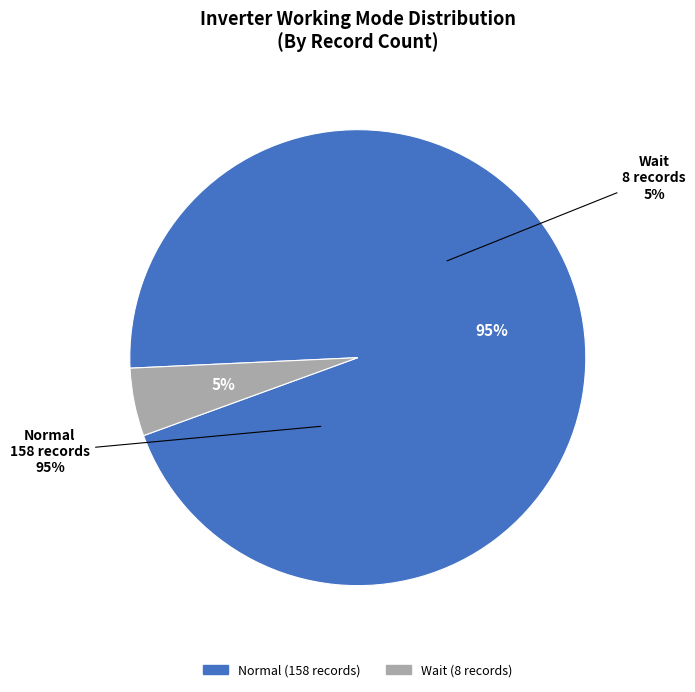

Which slice is the largest?

Normal